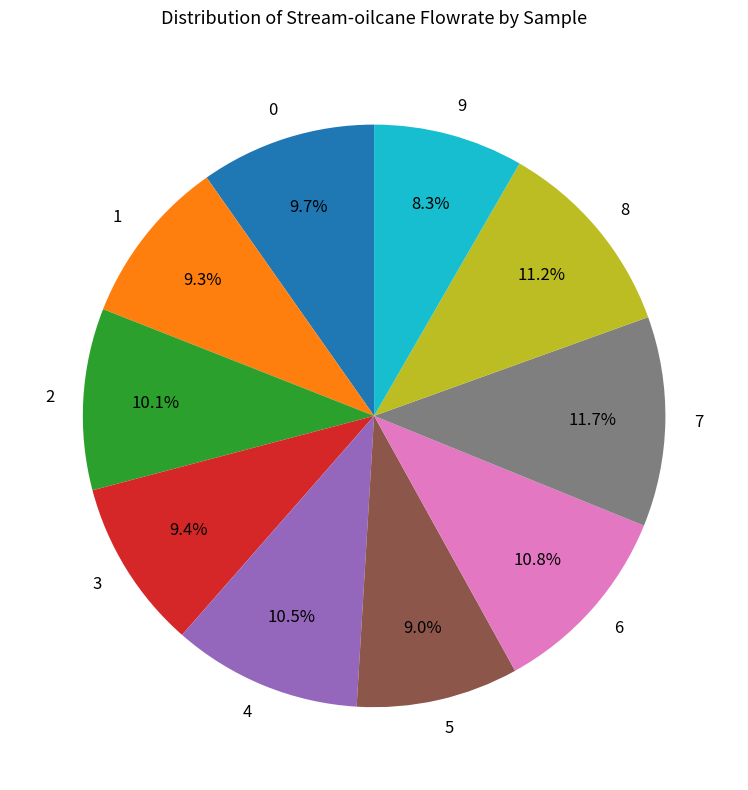

Is there a majority slice in this chart?

No